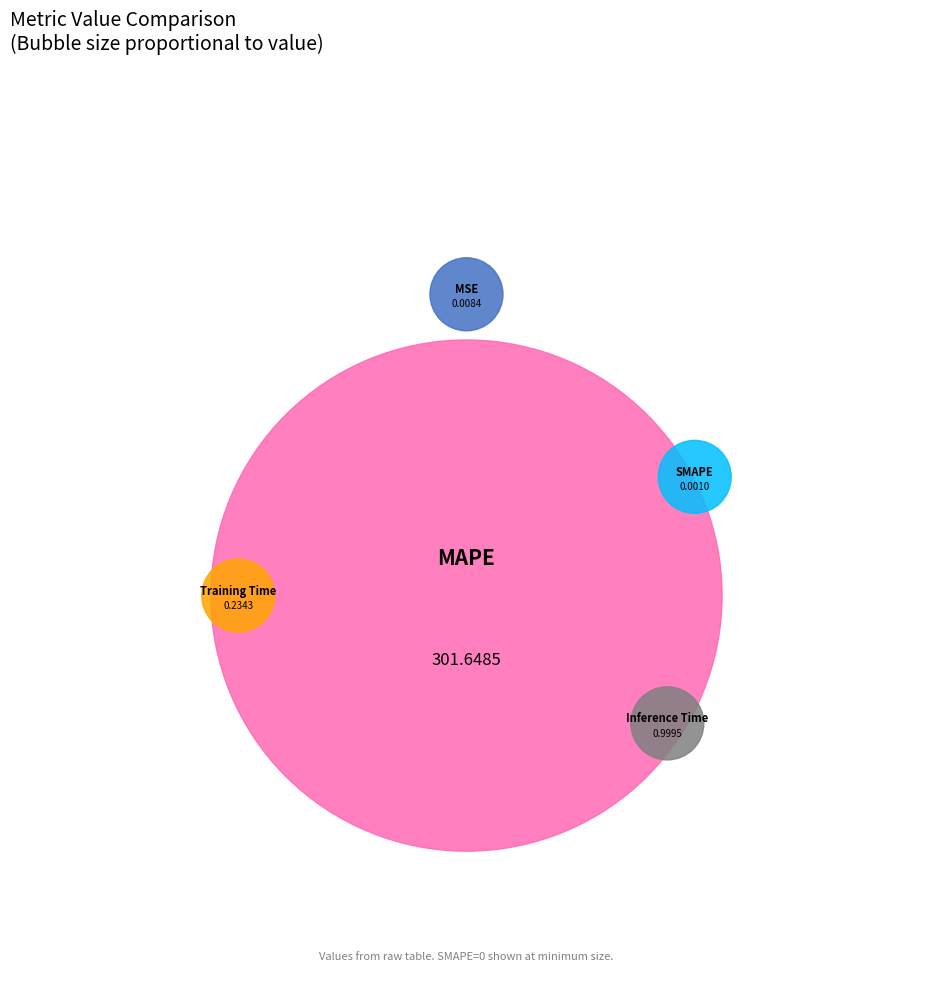

Rank the categories by value from highest to lowest.

MAPE, Inference Time, Training Time, MSE, SMAPE